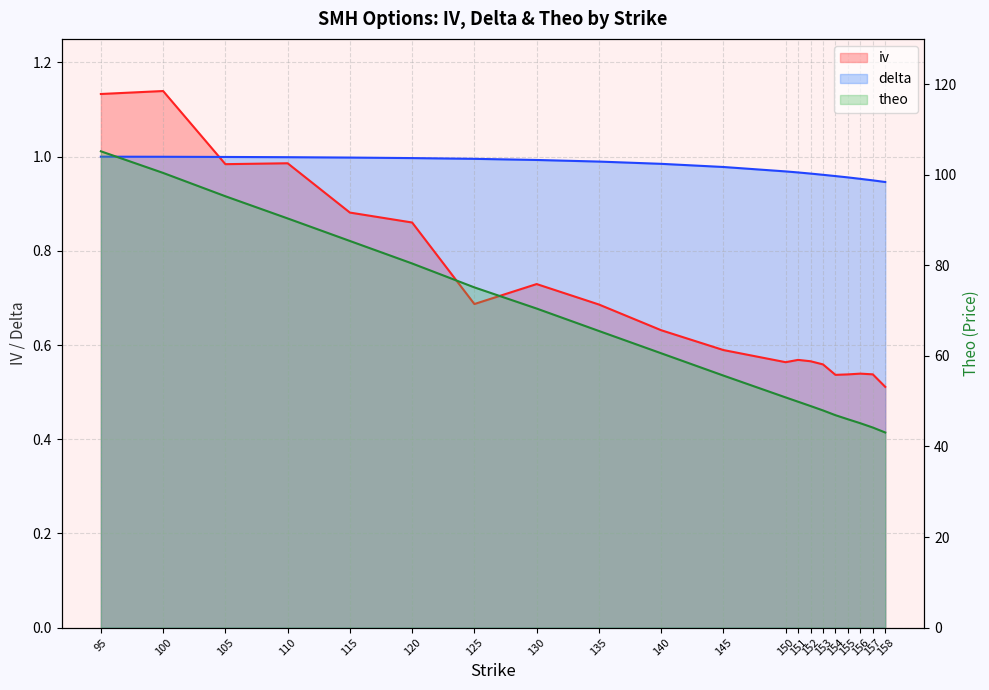

What are all the series names shown in the legend?

iv, delta, theo